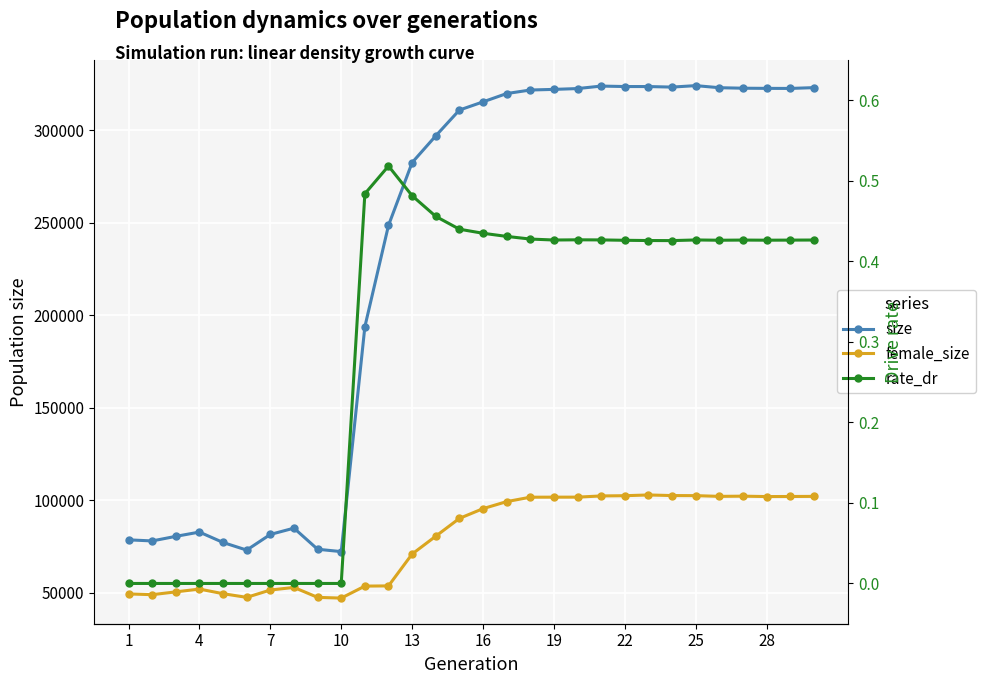

What is the label of the 1st point from the left?

1